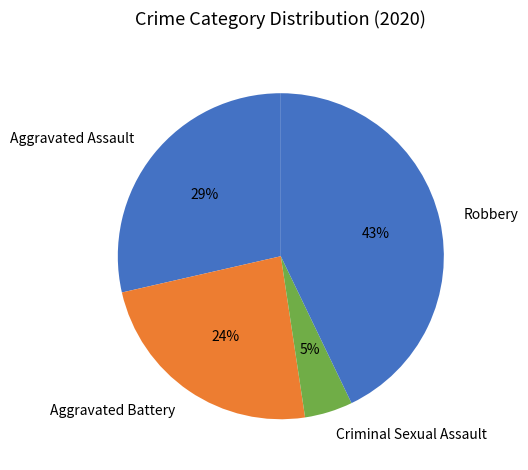

Which category has the smallest portion of the pie?

Criminal Sexual Assault